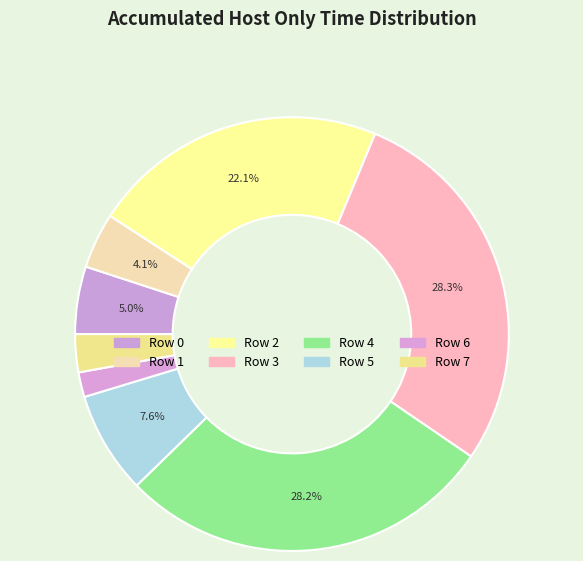

Is it true that Row 2 is 11% of the pie?

False